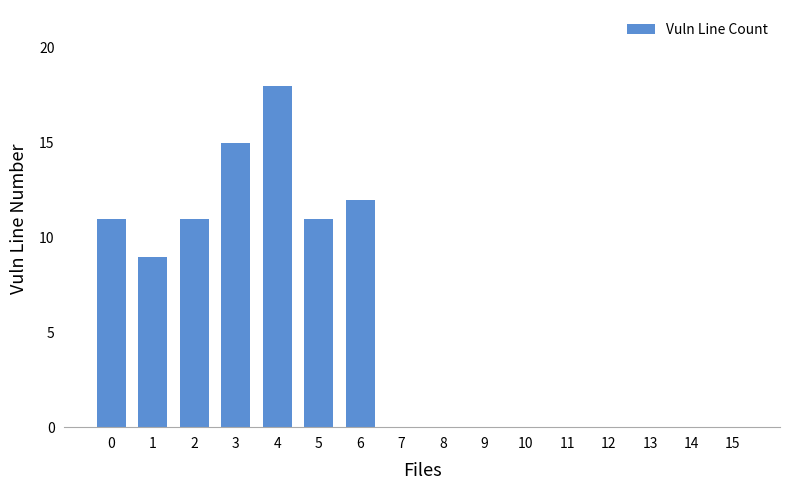

True or false: the data shows -6 at 7.

False